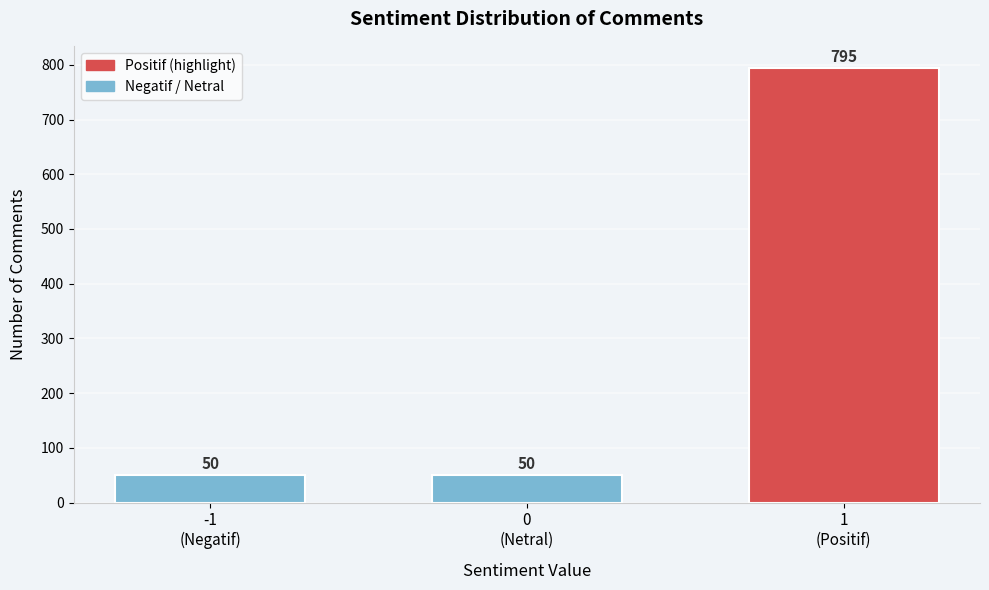

Reading left to right, list all the values displayed in this chart.

50	50	795